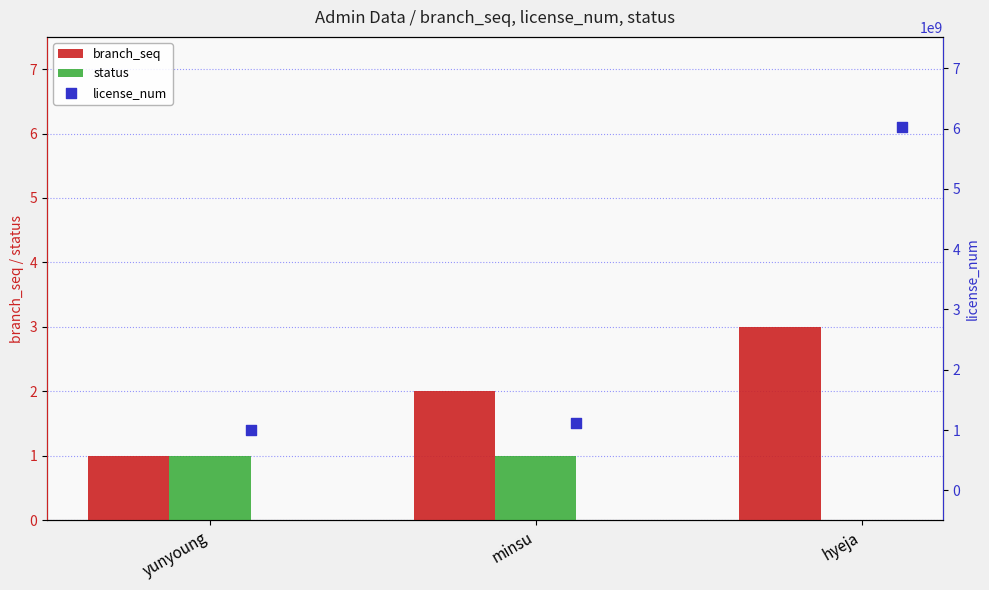

Which series contains the highest Y value?

license_num